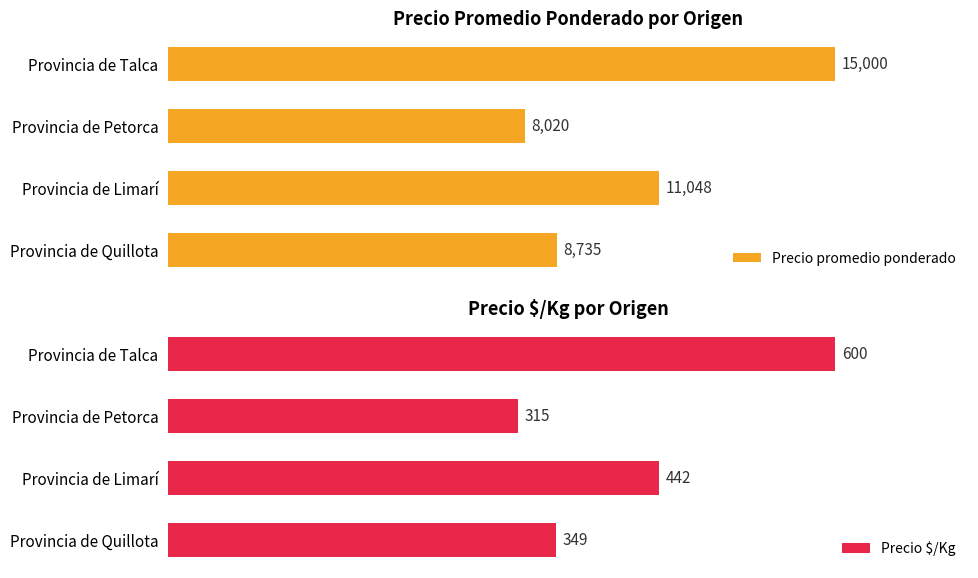

Where is Precio promedio ponderado nearest to the value 11510?

Provincia de Limarí